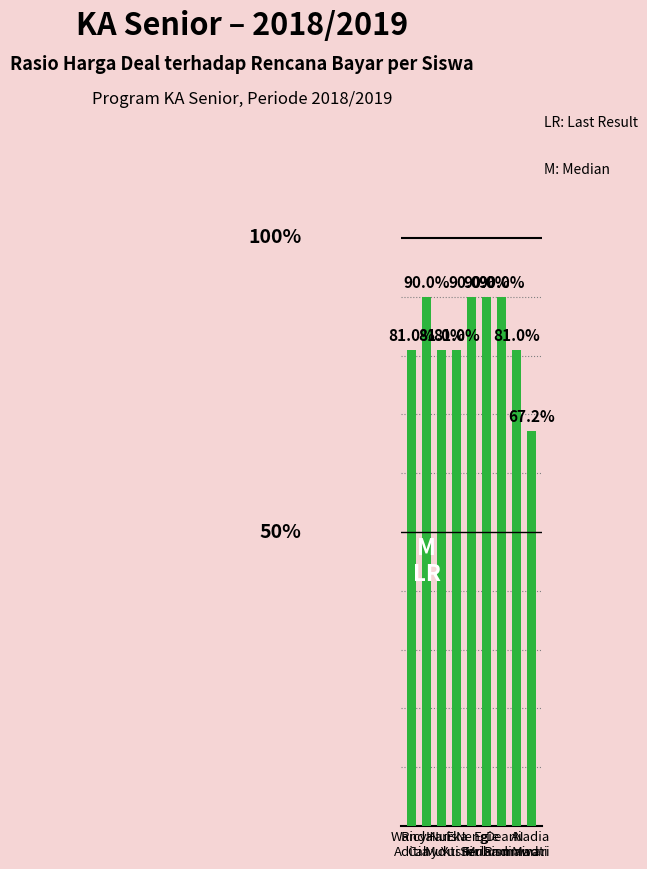

Does the chart contain any negative values?

No